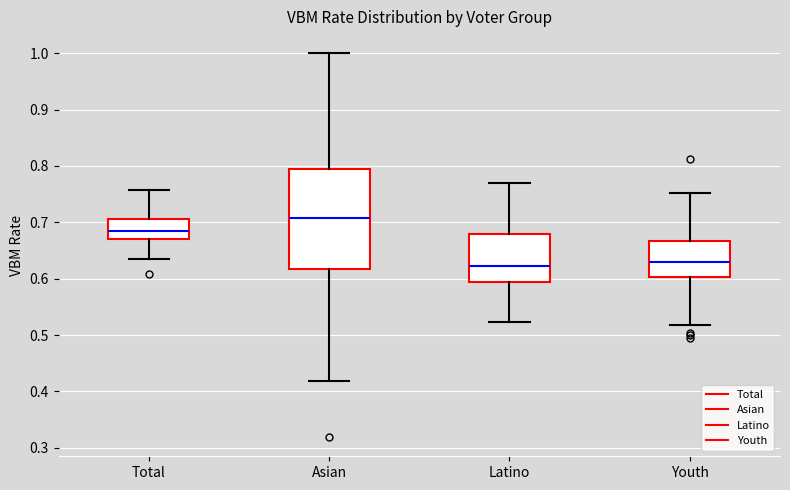

Which box is the tallest, from its lower edge to its upper edge?

Asian